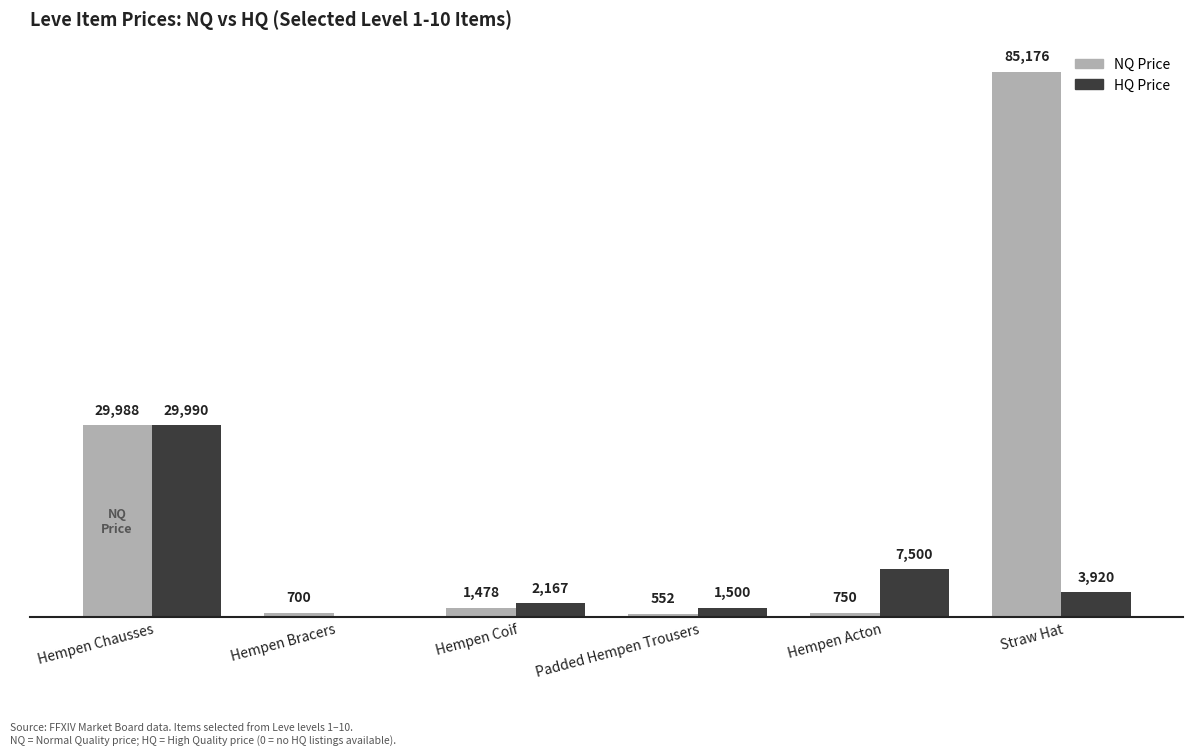

At which label is NQ Price closest to 42864?

Hempen Chausses